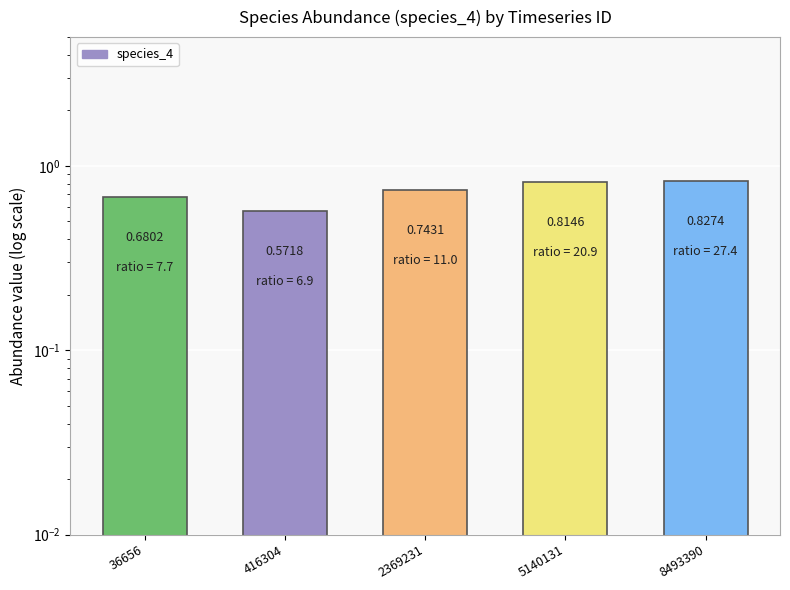

What is the minimum value shown in the chart?

0.6